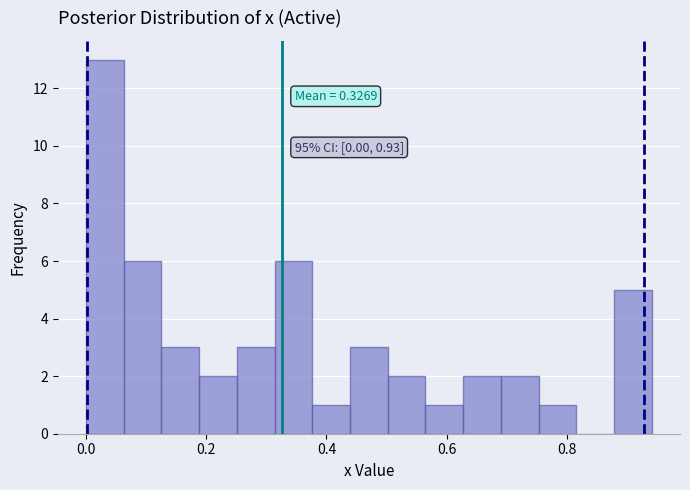

Around what value on the x-axis is the tallest bar? Give the approximate position of its centre, as read against the axis.

0.04